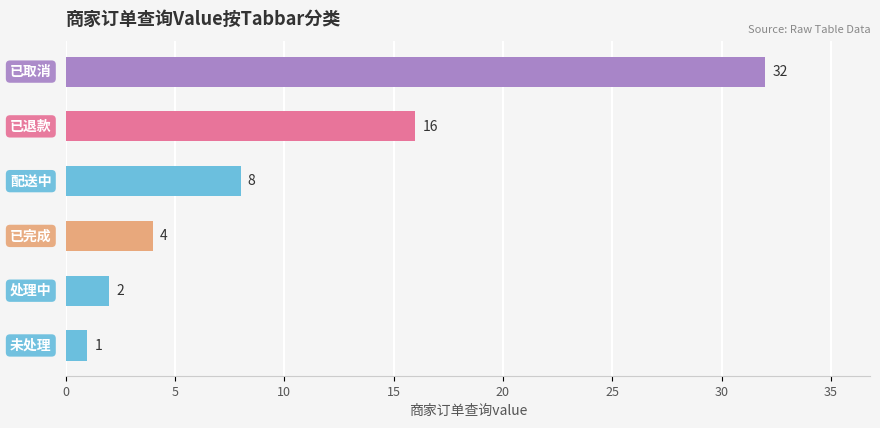

What is the difference between the maximum and second lowest values?

30